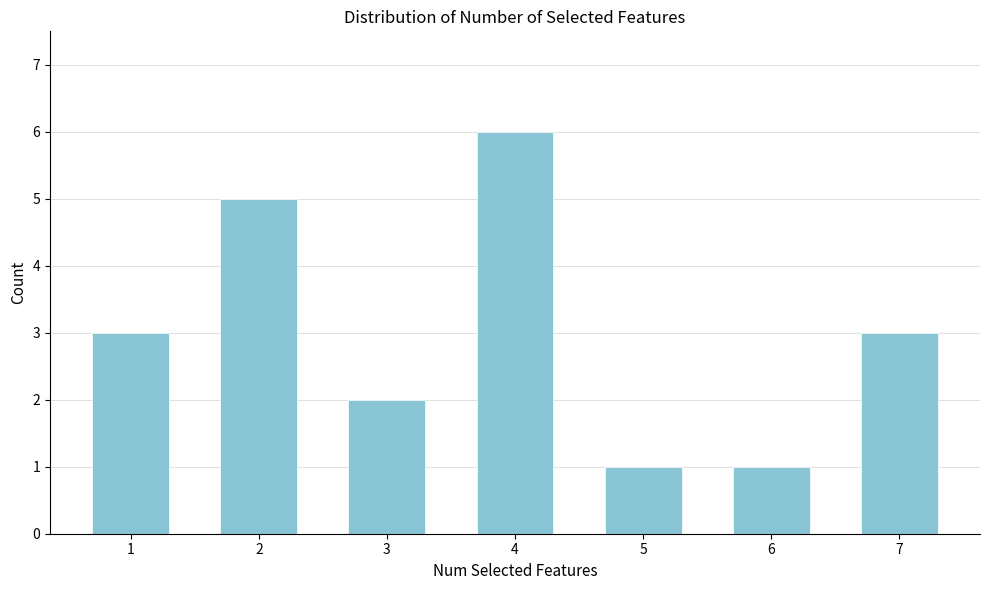

Reading right to left, what are all the values shown in this chart?

7=3	6=1	5=1	4=6	3=2	2=5	1=3